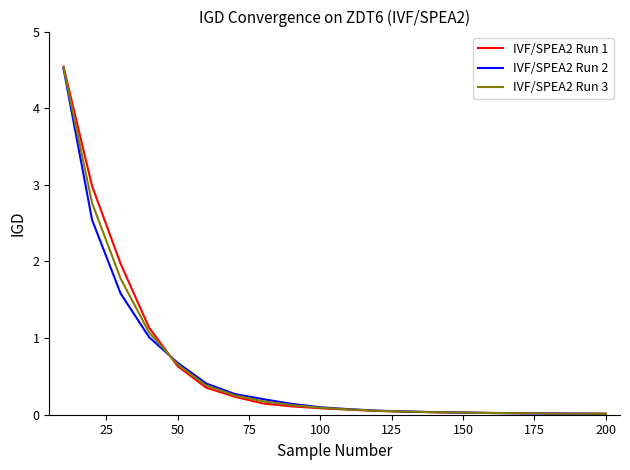

Which series has the largest range (max minus min)?

IVF/SPEA2 Run 1